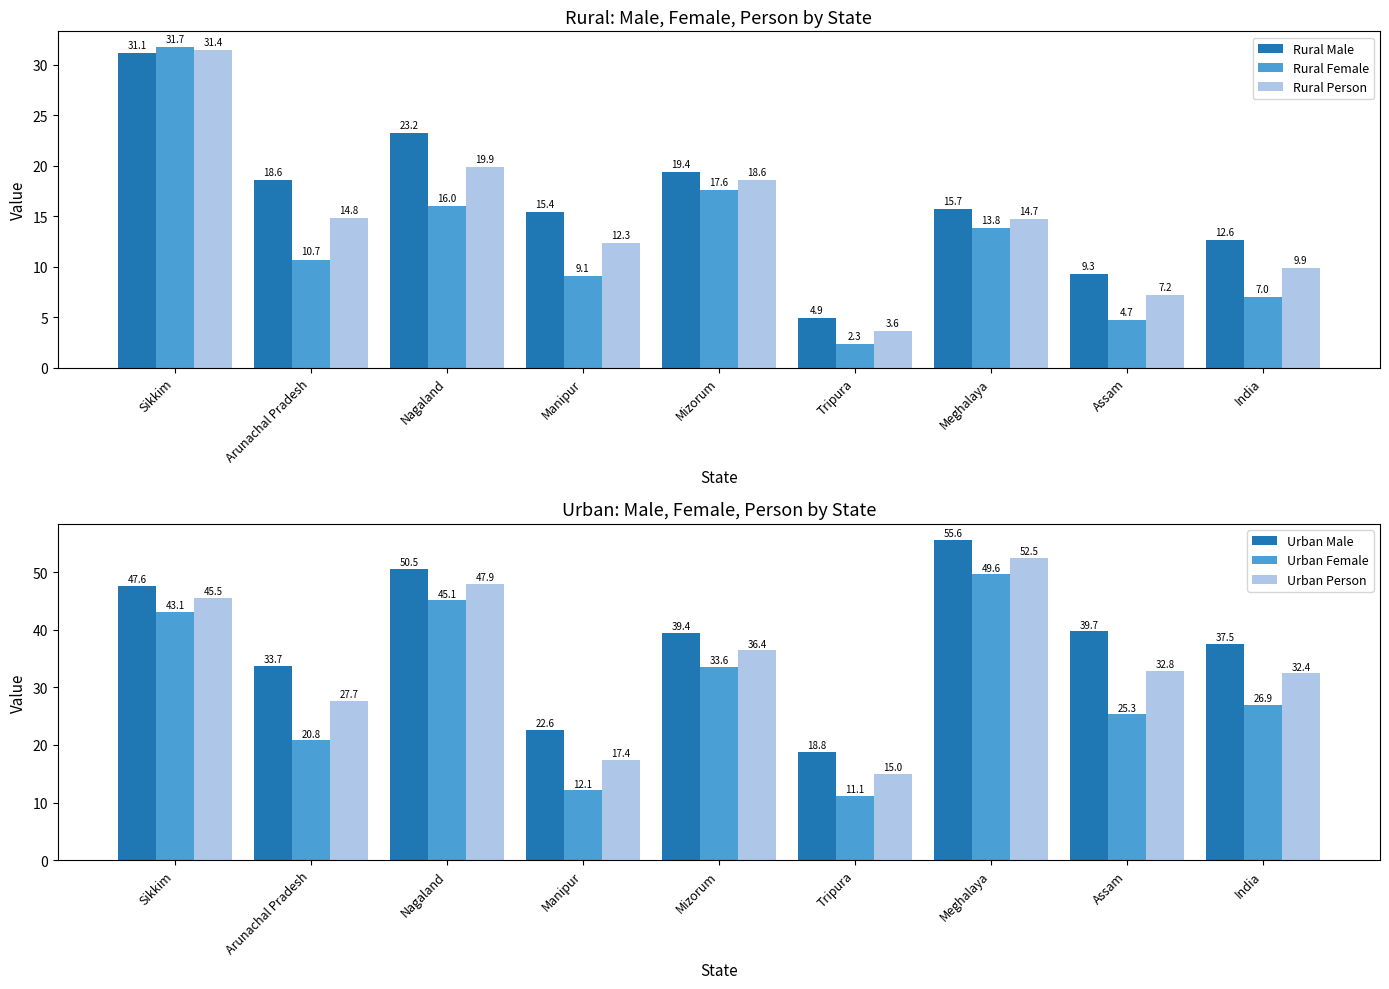

What is the greatest value displayed?

55.6